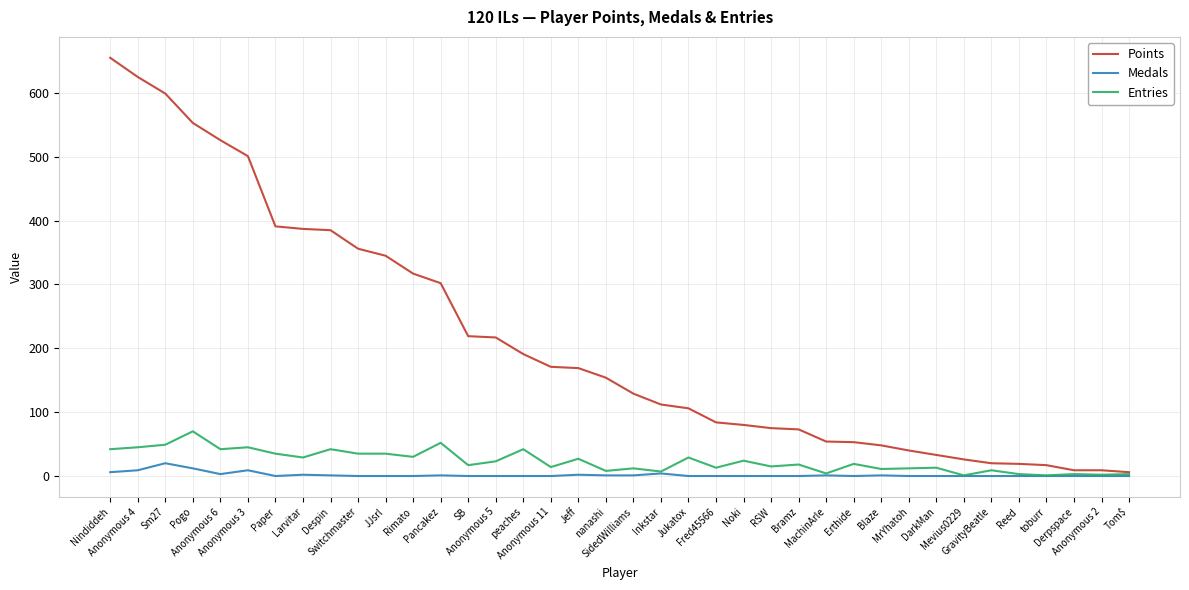

Which series has the widest spread of values?

Points